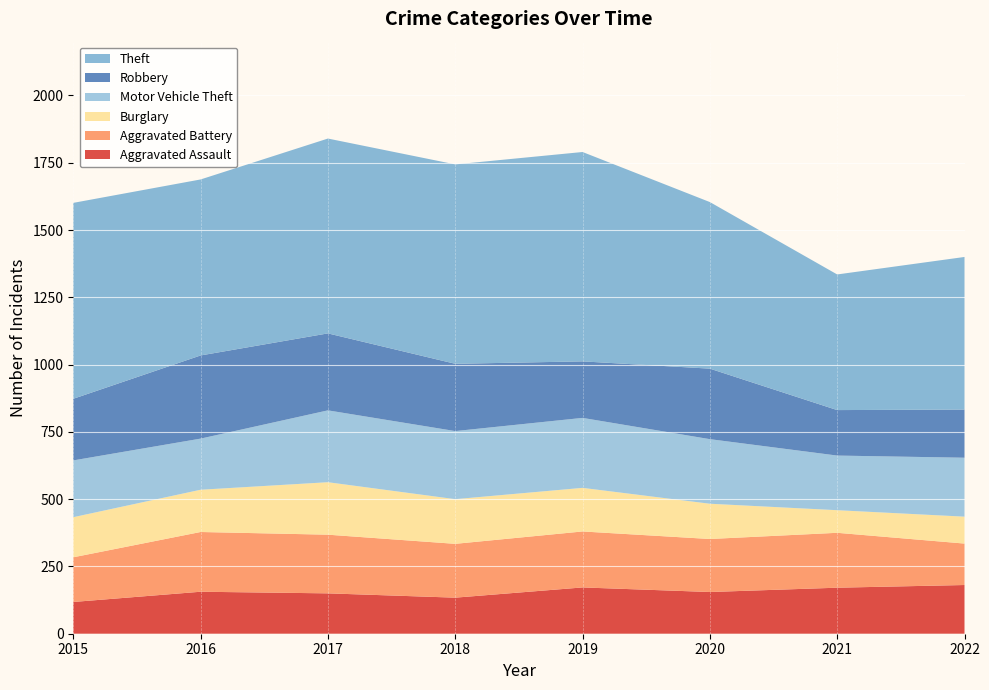

Reading left to right, what are all the values shown in this chart?

Aggravated Assault: 2015=118	2016=156	2017=150	2018=134	2019=172	2020=155	2021=171	2022=181
Aggravated Battery: 2015=166	2016=222	2017=218	2018=200	2019=208	2020=197	2021=204	2022=154
Burglary: 2015=149	2016=157	2017=195	2018=166	2019=162	2020=131	2021=84	2022=100
Motor Vehicle Theft: 2015=211	2016=190	2017=267	2018=253	2019=260	2020=240	2021=203	2022=219
Robbery: 2015=229	2016=309	2017=286	2018=250	2019=210	2020=262	2021=169	2022=179
Theft: 2015=728	2016=654	2017=724	2018=741	2019=778	2020=619	2021=504	2022=567